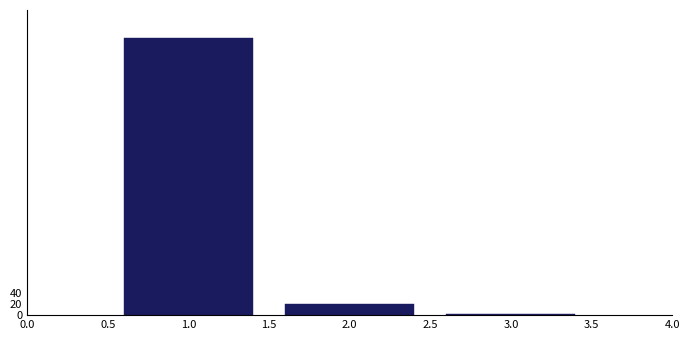

Reading left to right, extract all data points from this chart.

1.0=512	2.0=21	3.0=3